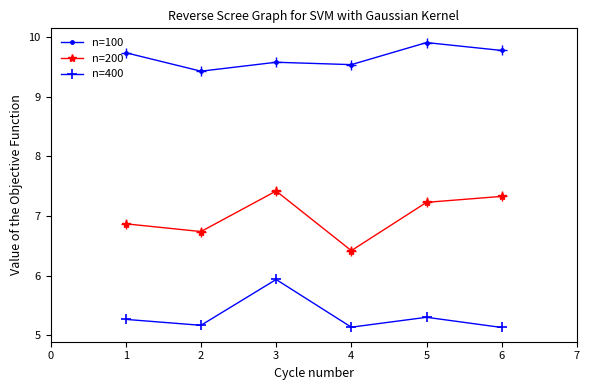

Is the value of n=200 at 4 greater than the value of n=100 at 1?

No